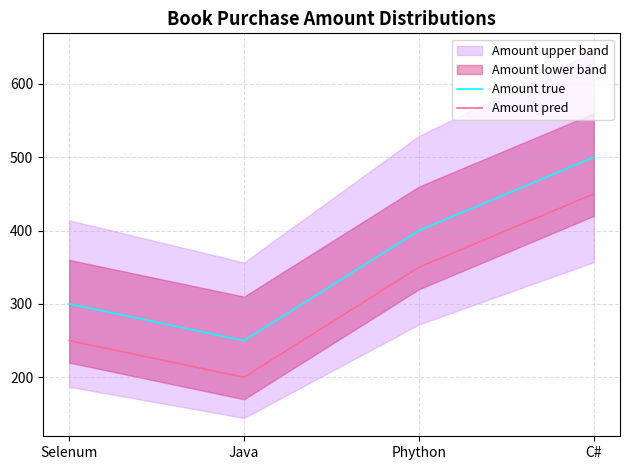

Reading left to right, transcribe all the data shown in this chart.

Amount true: 300	250	400	500
Amount pred: 250	200	350	450